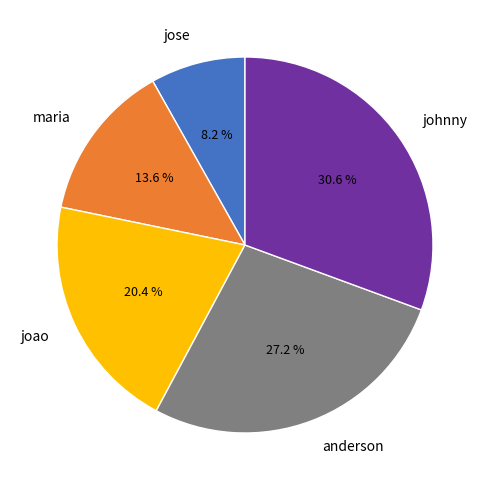

Do jose and joao together represent more than half of the pie?

No